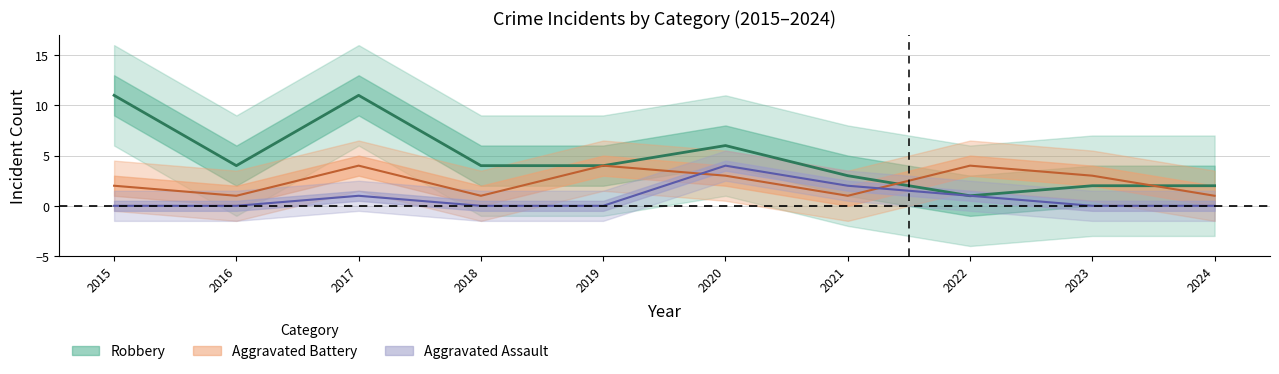

What is the maximum value for Aggravated Battery?

4